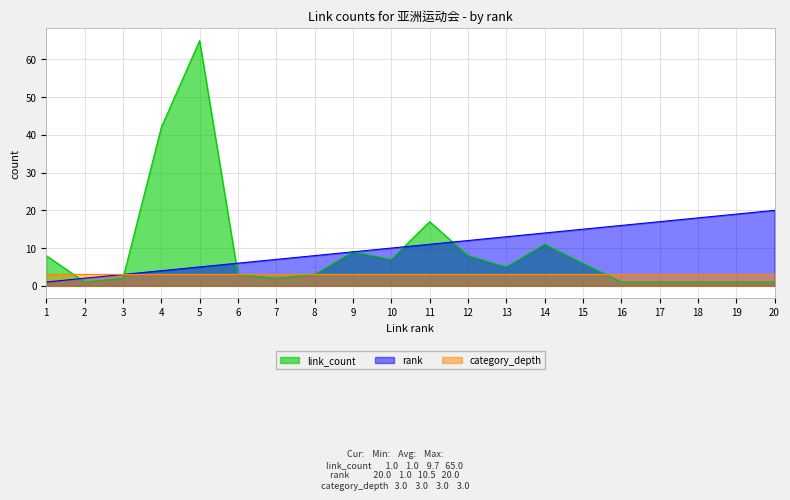

What is the difference between the maximum and minimum values in the rank series?

19